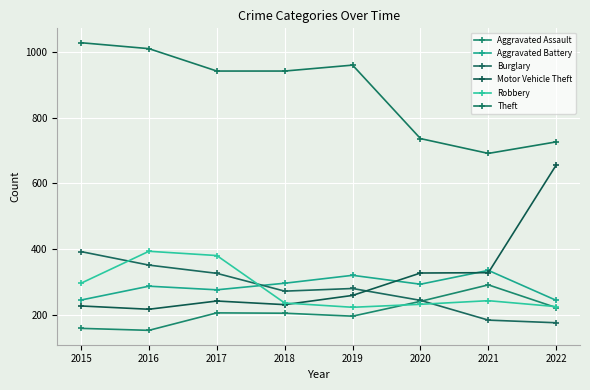

True or false: Theft has more than 1 interior local peaks.

False